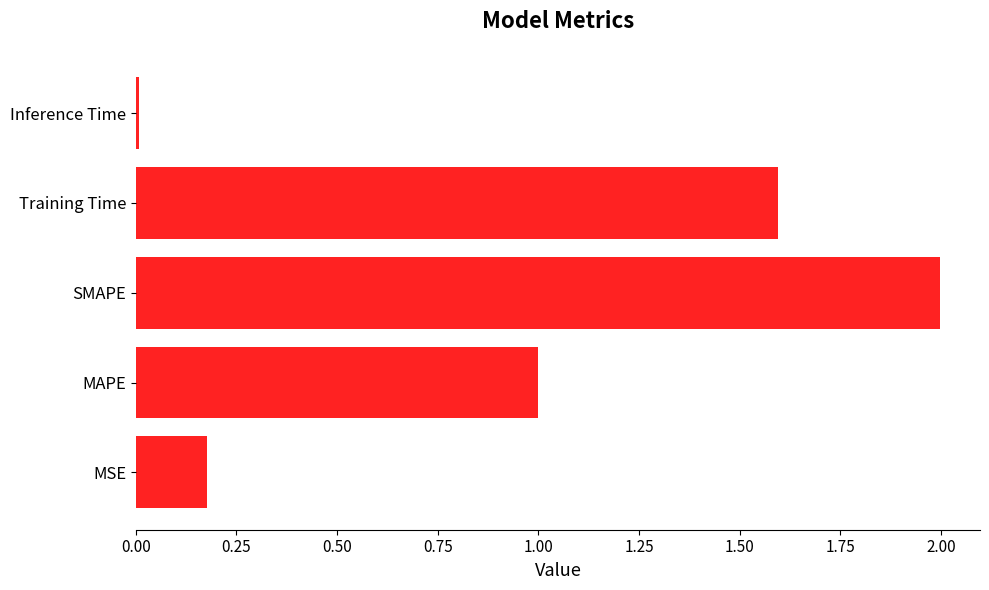

The chart shows a value of 2.0 at SMAPE. True or false?

True